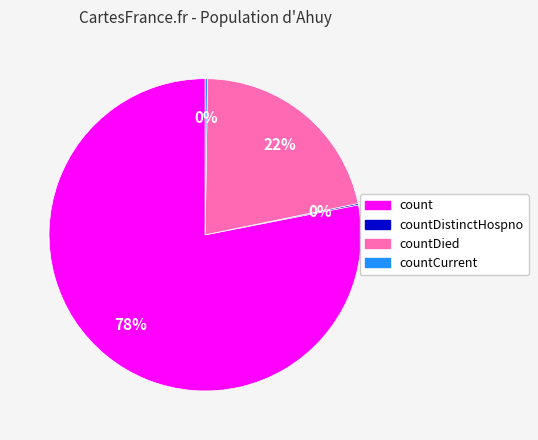

To the nearest percent, what is the average slice percentage?

25%